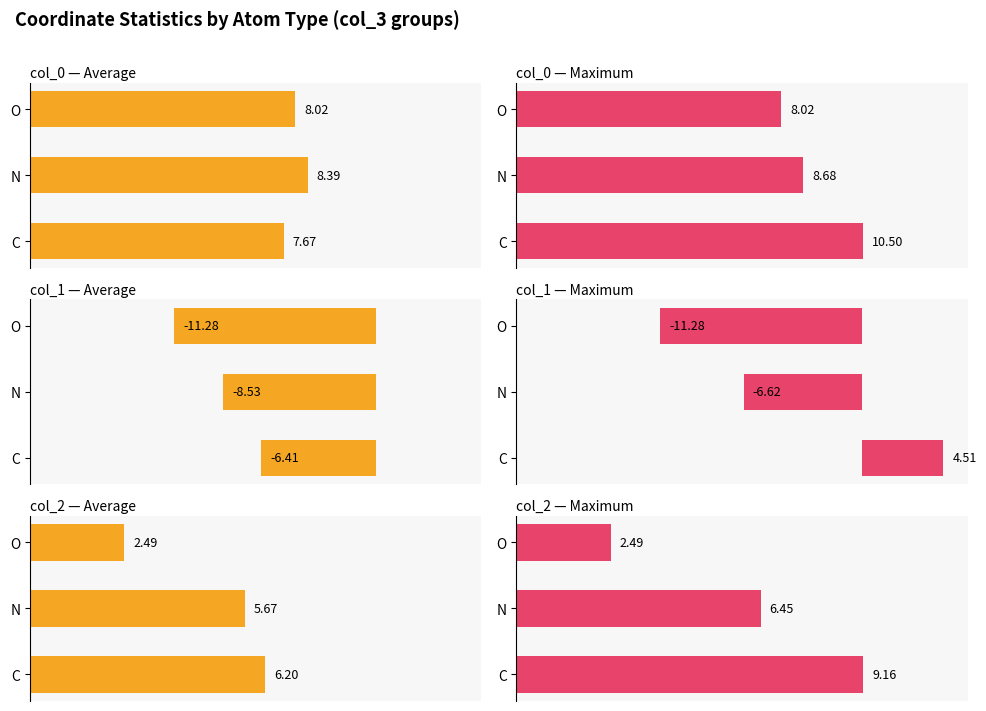

Count the number of data series in this chart.

2